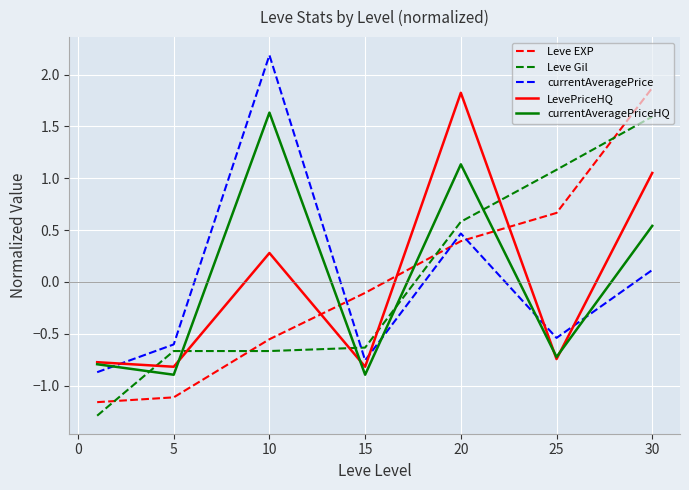

What is the greatest value displayed?

2.2